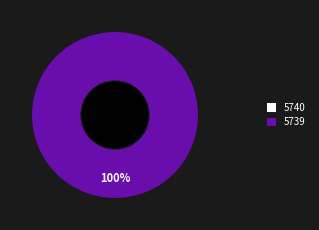

To the nearest percent, what is the average slice percentage?

50%